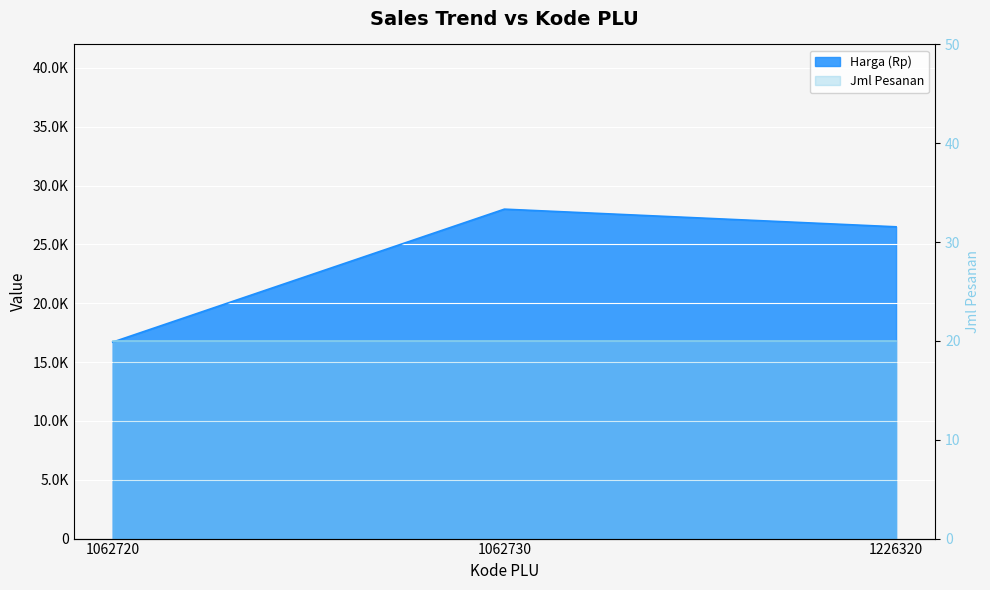

True or false: the data shows 16700 at 1062720.

True